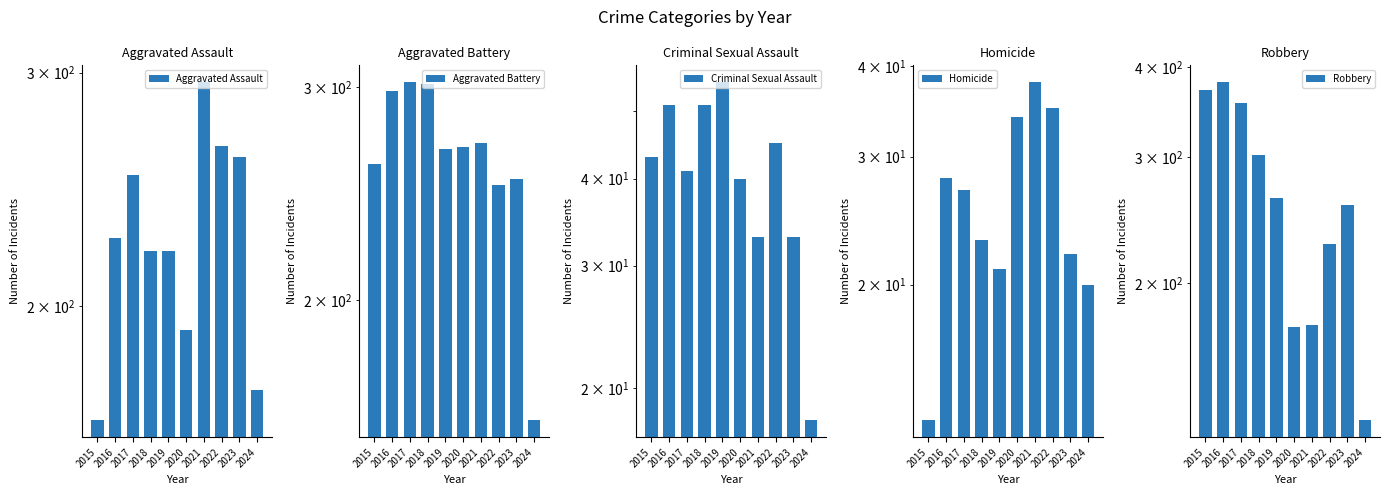

What is the value of the Aggravated Assault bar at the 6th from the left?

192